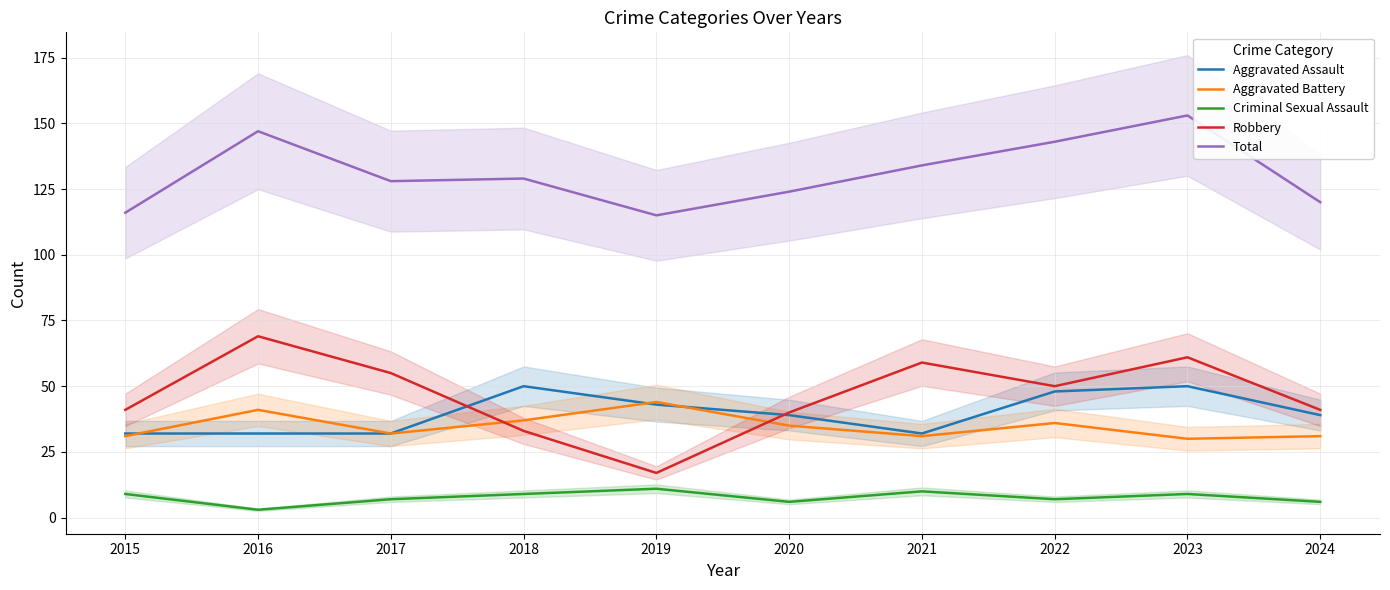

Which series has the largest range (max minus min)?

Robbery